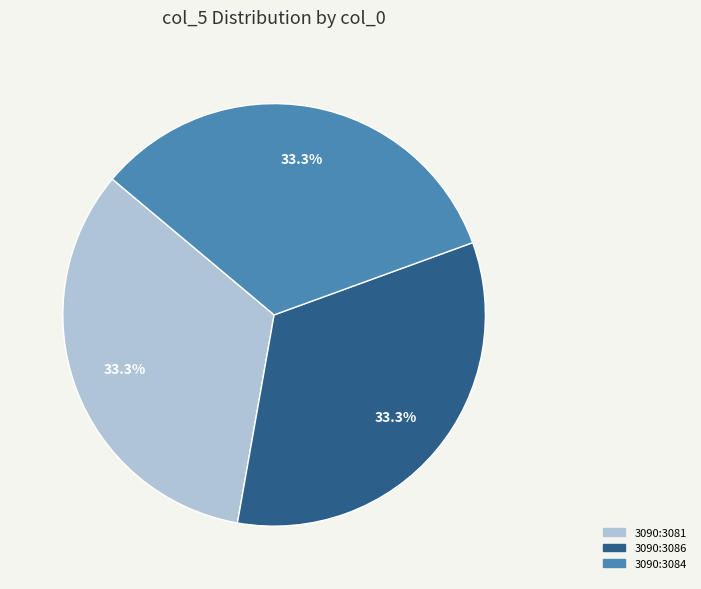

Is there any slice that represents more than half of the pie?

No